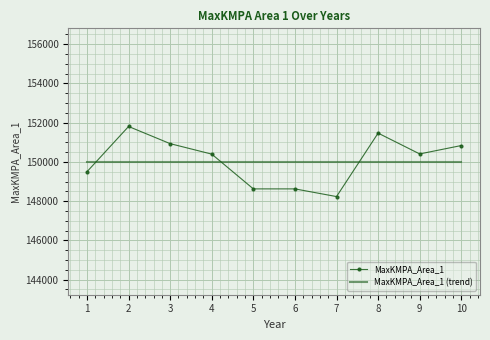

At how many categories does at least one series exceed 148609?

10